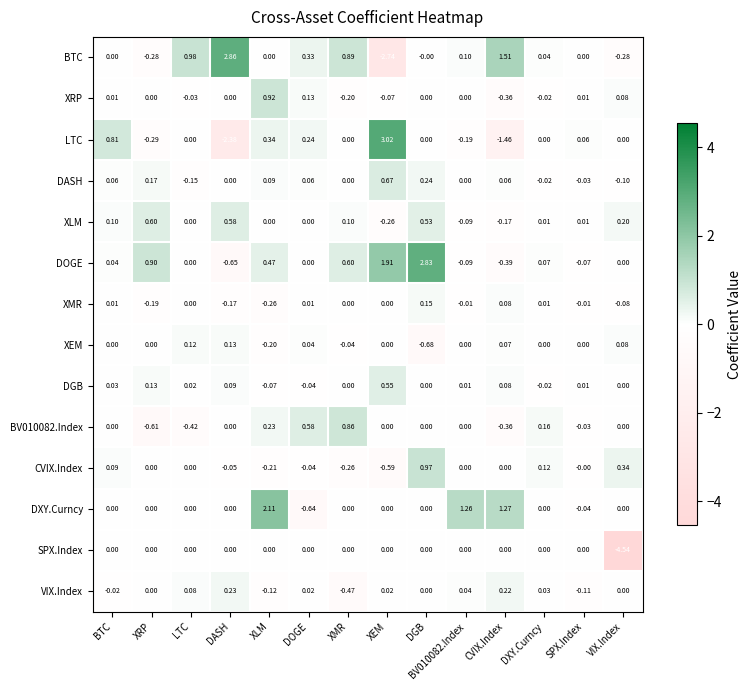

Which series has the largest range (max minus min)?

BTC